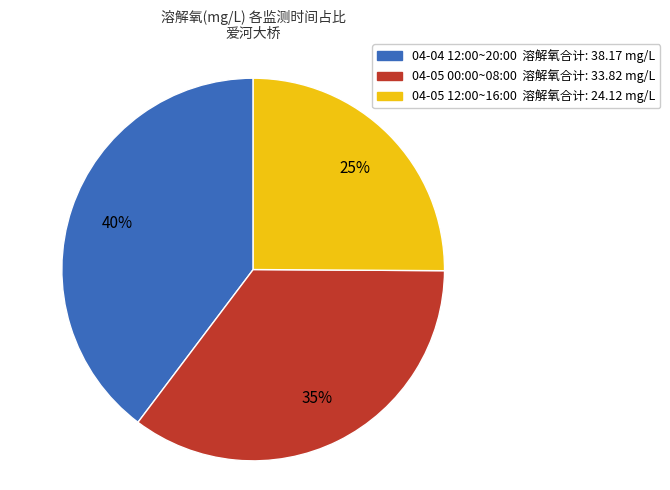

Is there a majority slice in this chart?

No